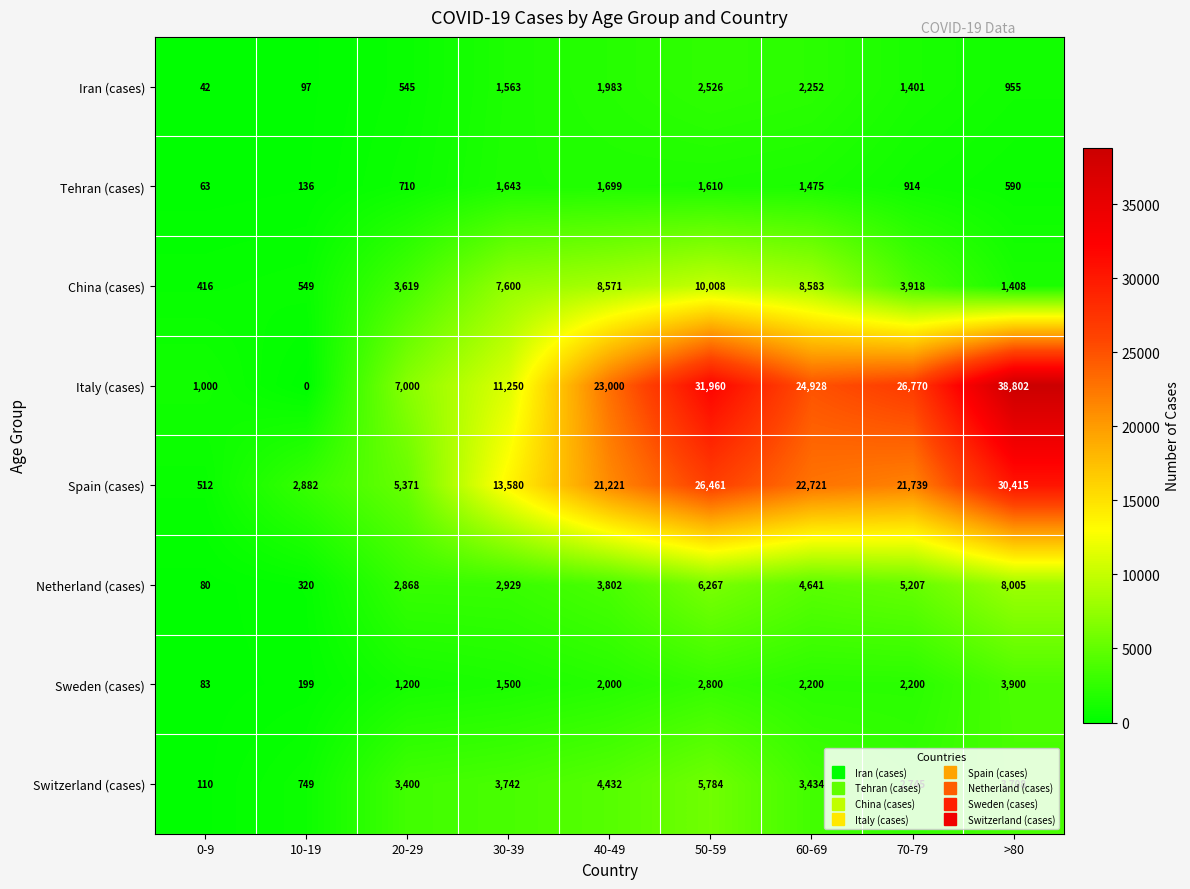

At 60-69, list the series in order from smallest to largest.

Tehran (cases), Sweden (cases), Iran (cases), Switzerland (cases), Netherland (cases), China (cases), Spain (cases), Italy (cases)